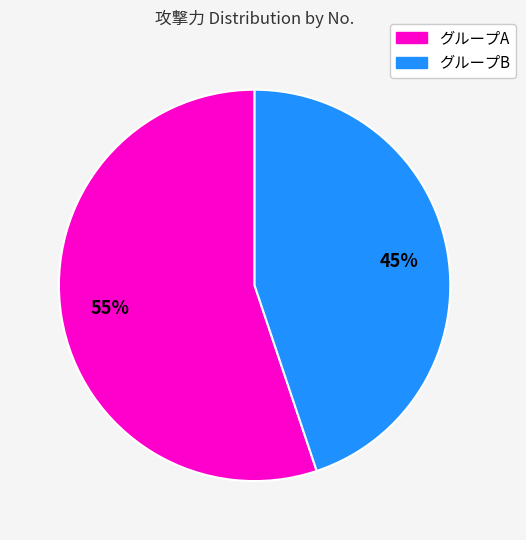

Does any single category account for the majority?

Yes